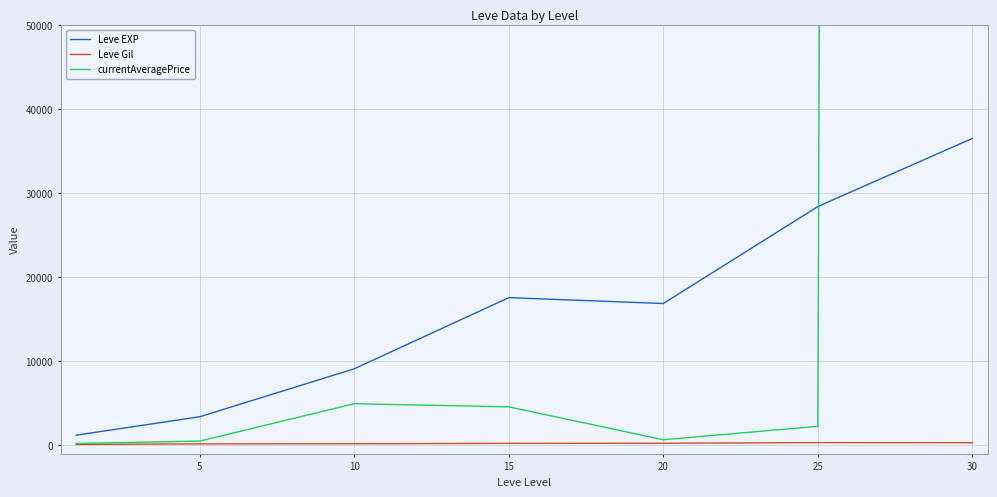

Is it true that Leve Gil equals 69.0 at 5?

False